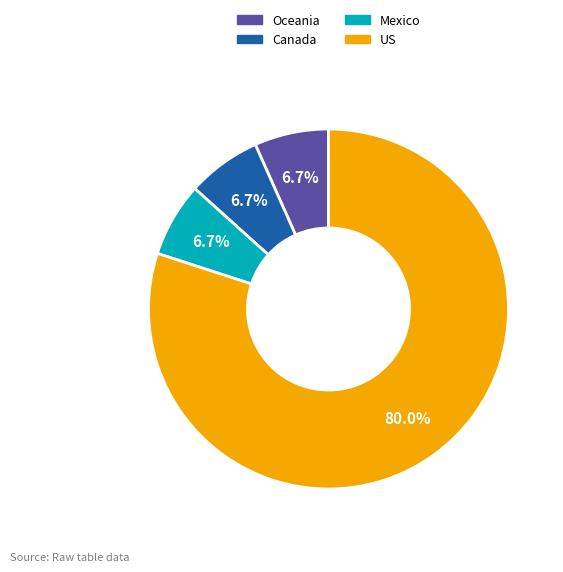

To the nearest percent, what is the combined percentage of Canada and Mexico?

13%